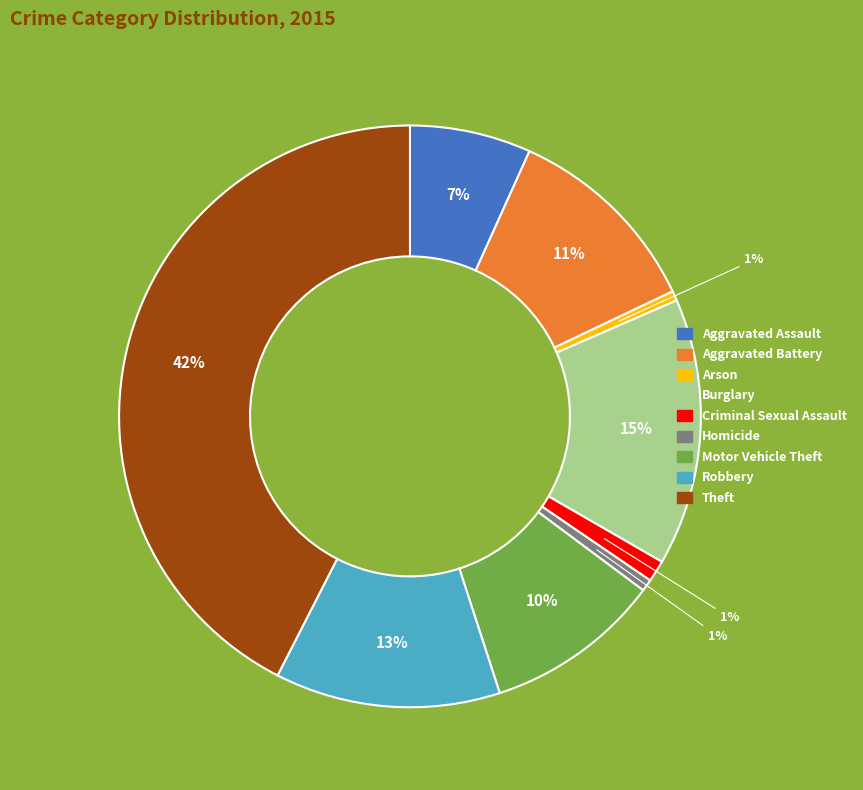

Is it true that Criminal Sexual Assault is 1% of the pie?

True